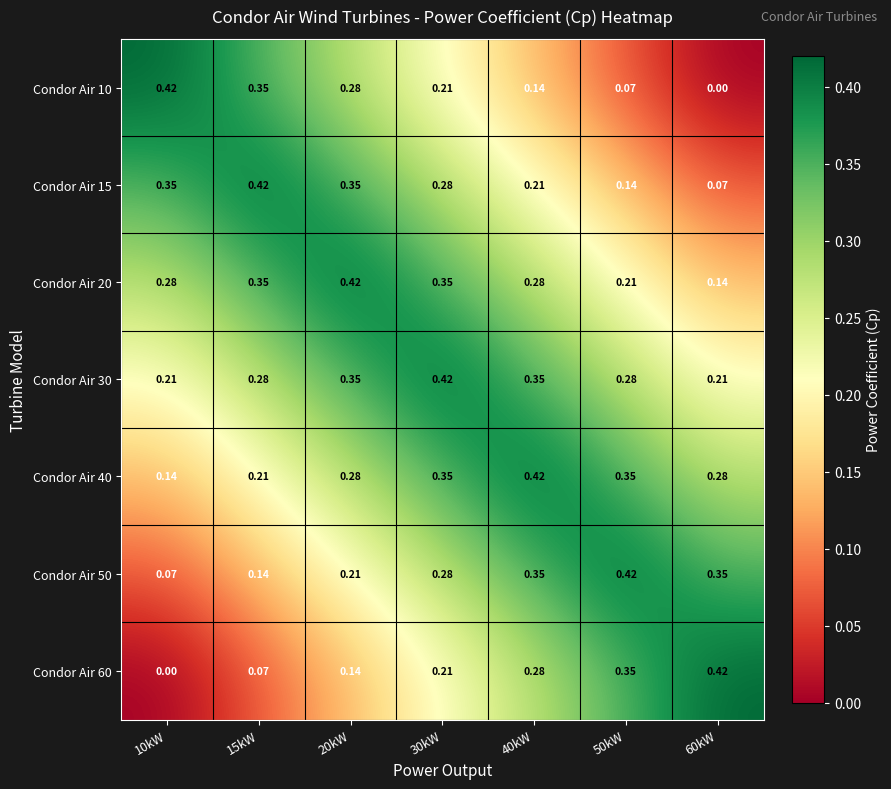

Is the value of Condor Air 40 at 40kW greater than the value of Condor Air 20 at 40kW?

Yes